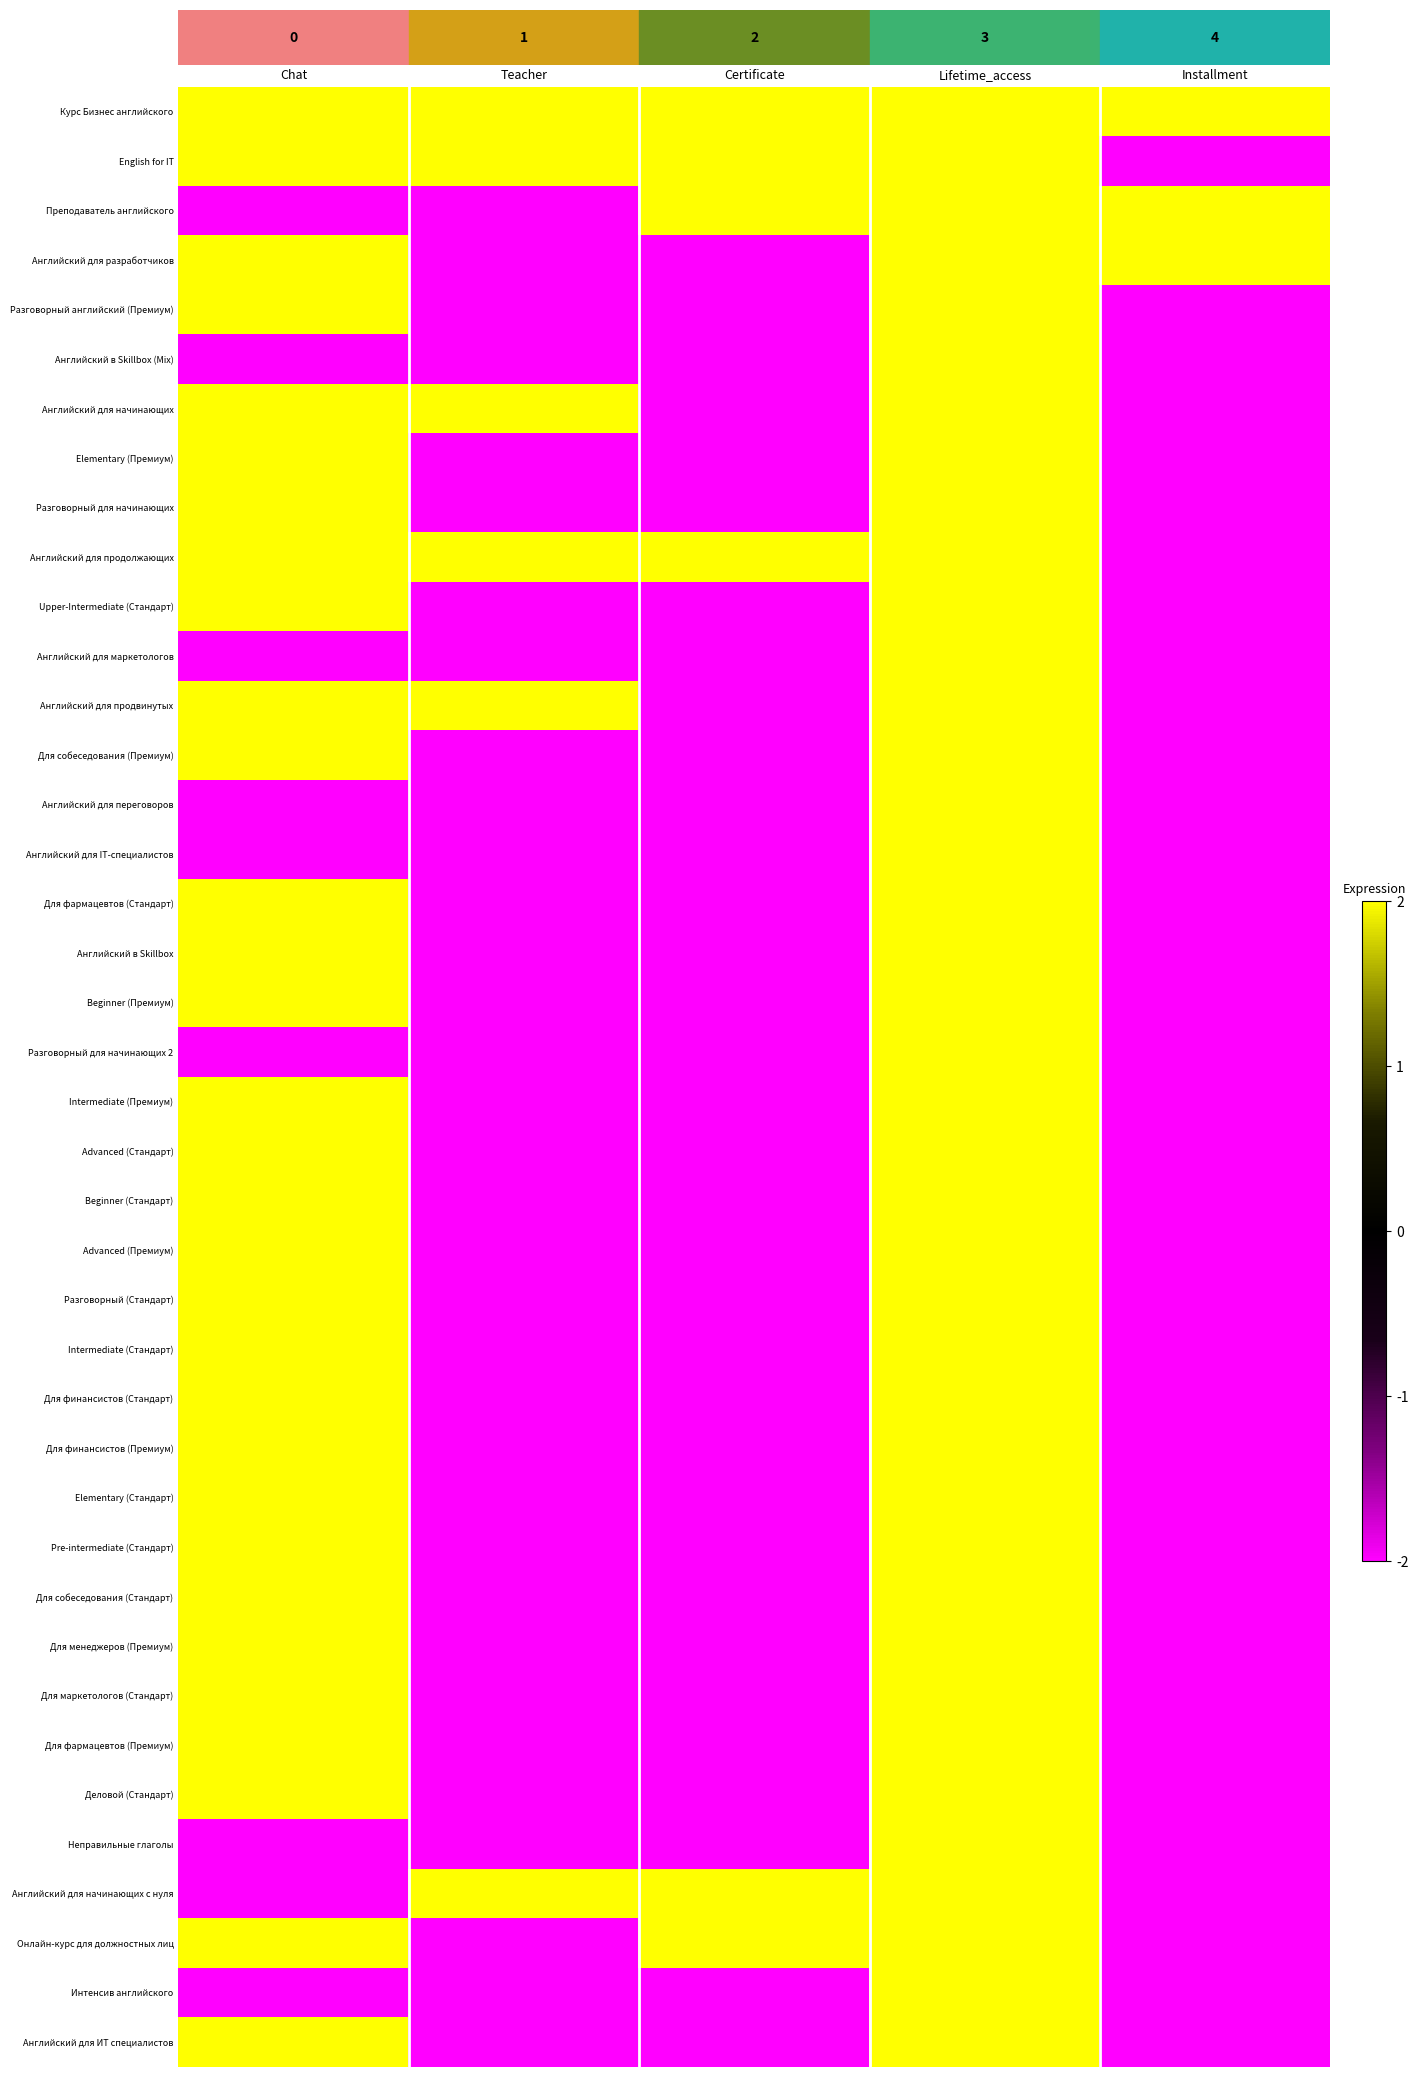

What is the difference between the highest and lowest values at Teacher?

4